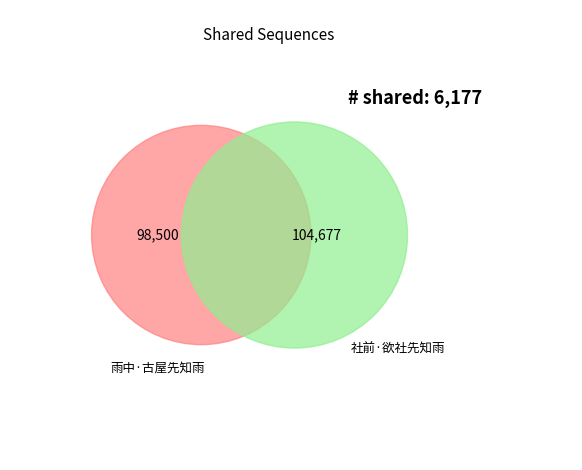

Is there a majority slice in this chart?

Yes